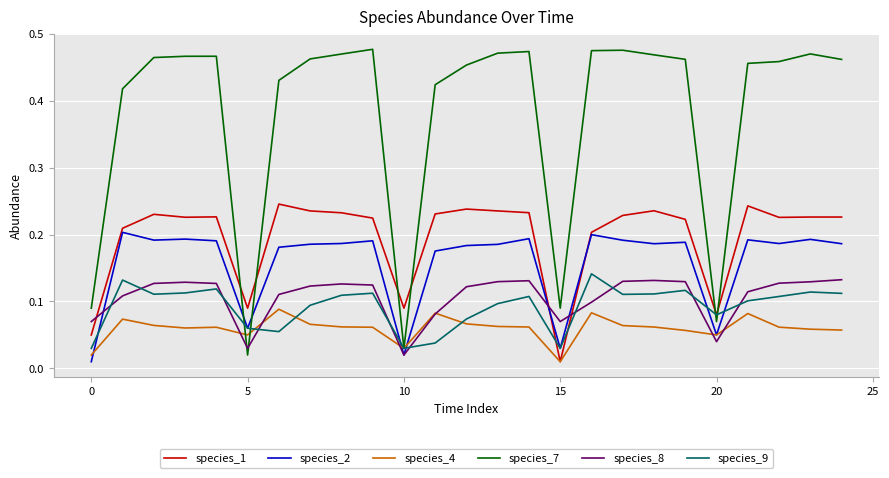

Which series has the largest total across all categories?

species_7